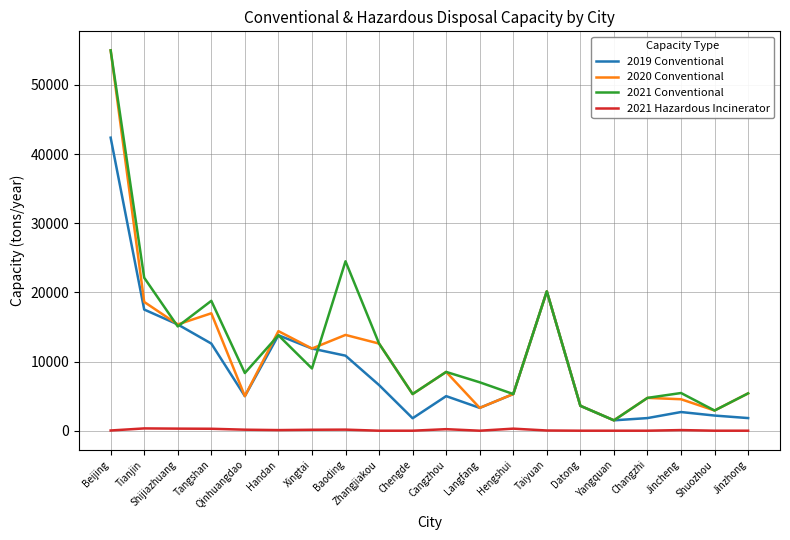

True or false: 2021 Hazardous Incinerator and 2019 Conventional cross at least once.

False